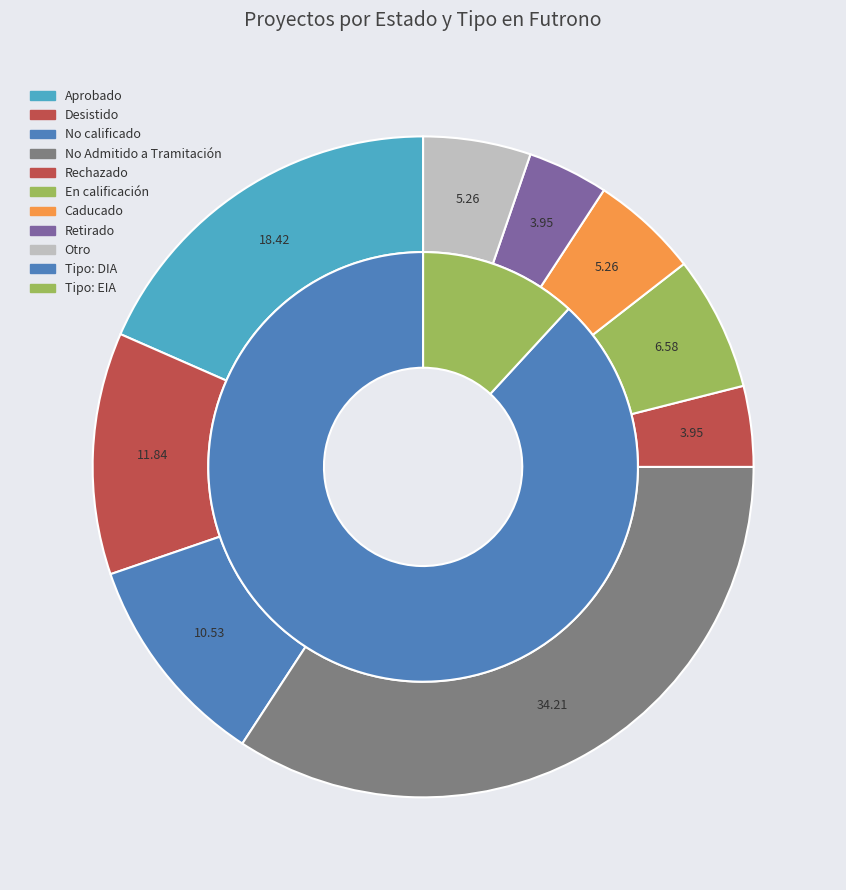

To the nearest percent, what percentage of the pie is EIA?

12%